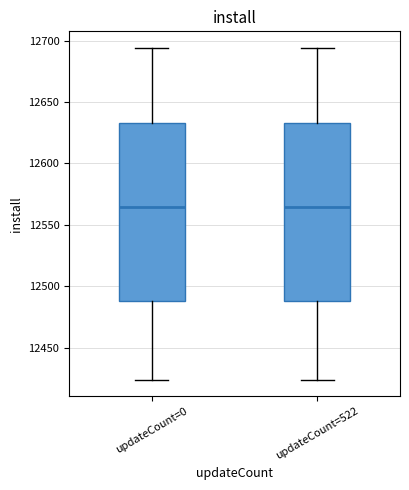

Where does the lower whisker of the box for updateCount=522 end on the y-axis? The values are not printed on the chart, so give them approximately, as read against the axis.

12425